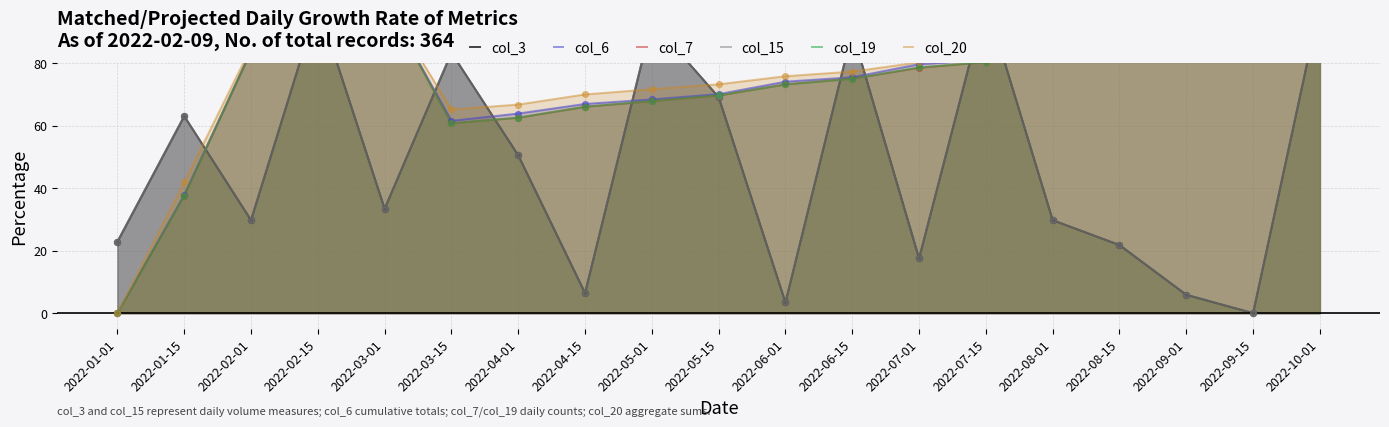

Which series has the widest spread of Y values?

col_3